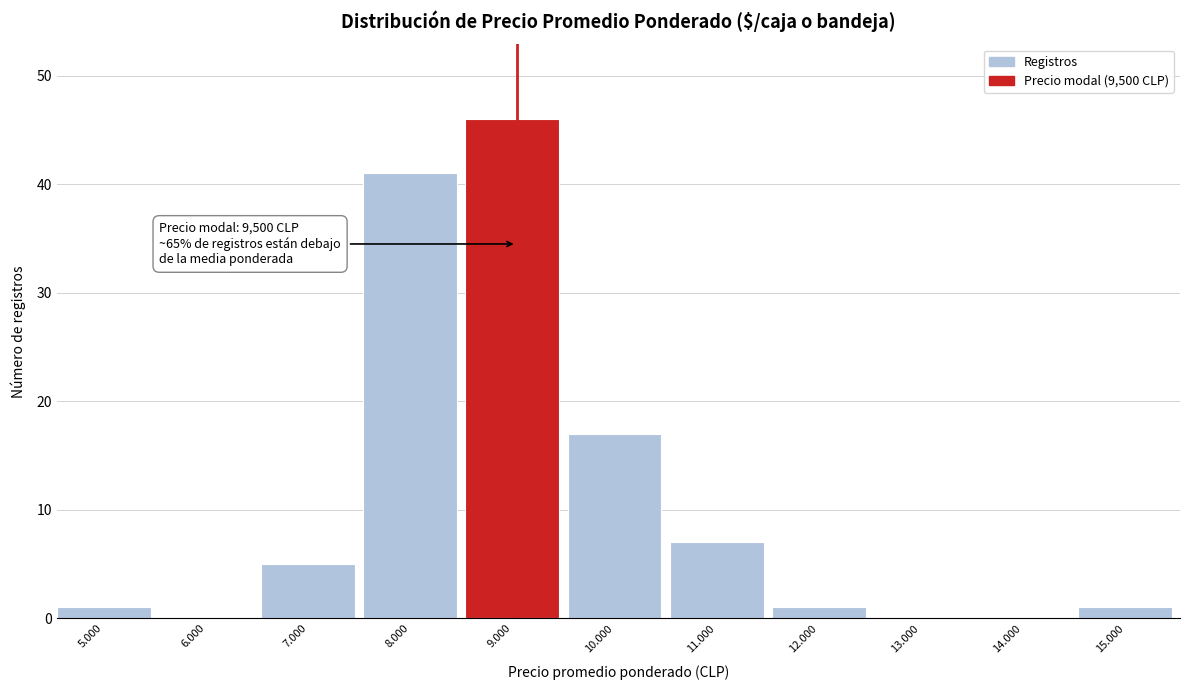

Reading left to right, list all the values displayed in this chart.

5.000=1	6.000=0	7.000=5	8.000=41	9.000=46	10.000=17	11.000=7	12.000=1	13.000=0	14.000=0	15.000=1